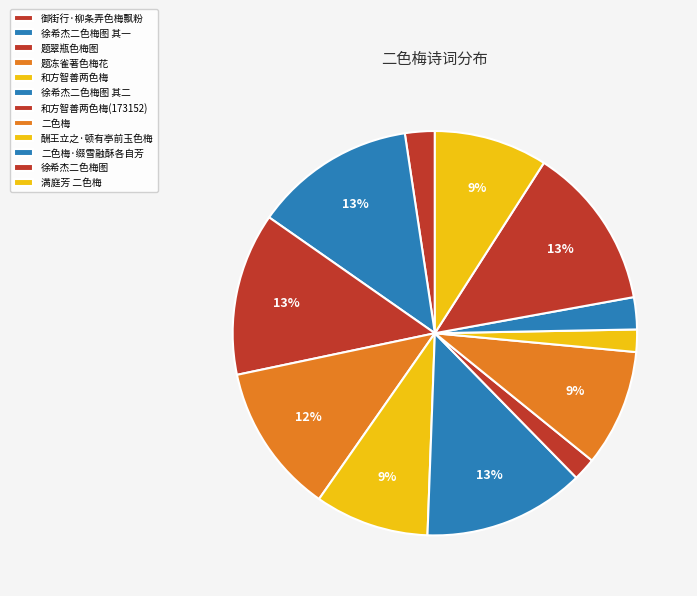

How many segments does this pie chart have?

12